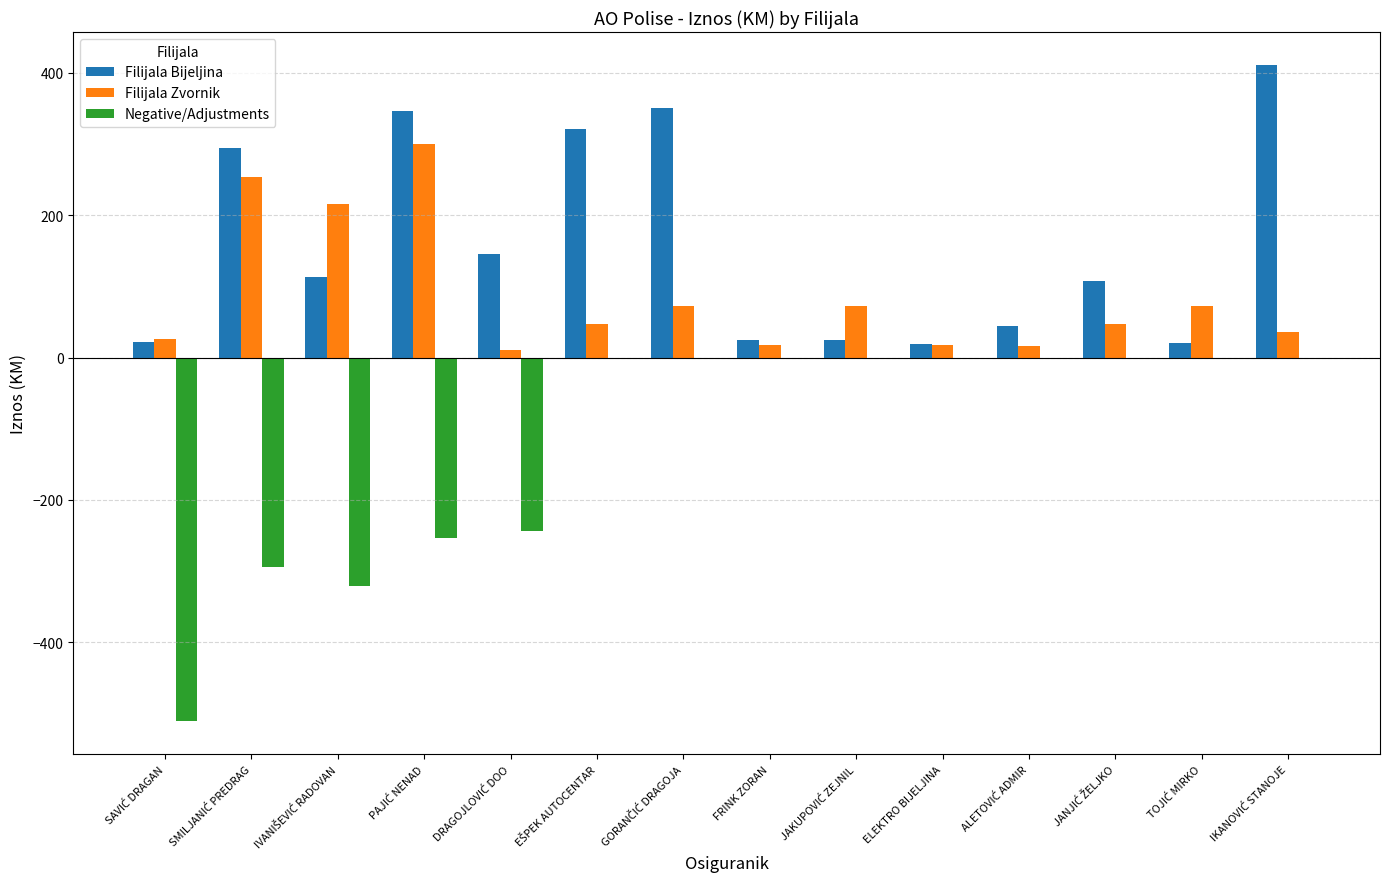

What is the greatest value displayed?

411.4